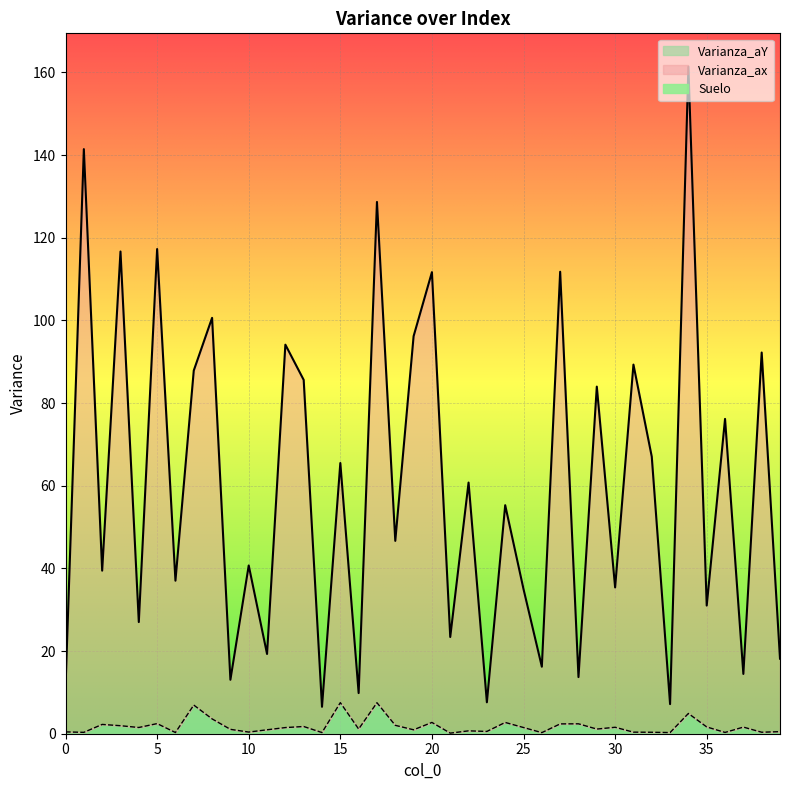

True or false: Varianza_aY has a value of 0.5 at 22.

False